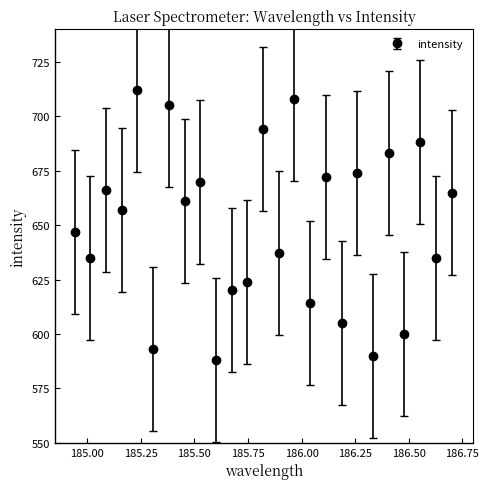

What is the smallest value displayed?

588